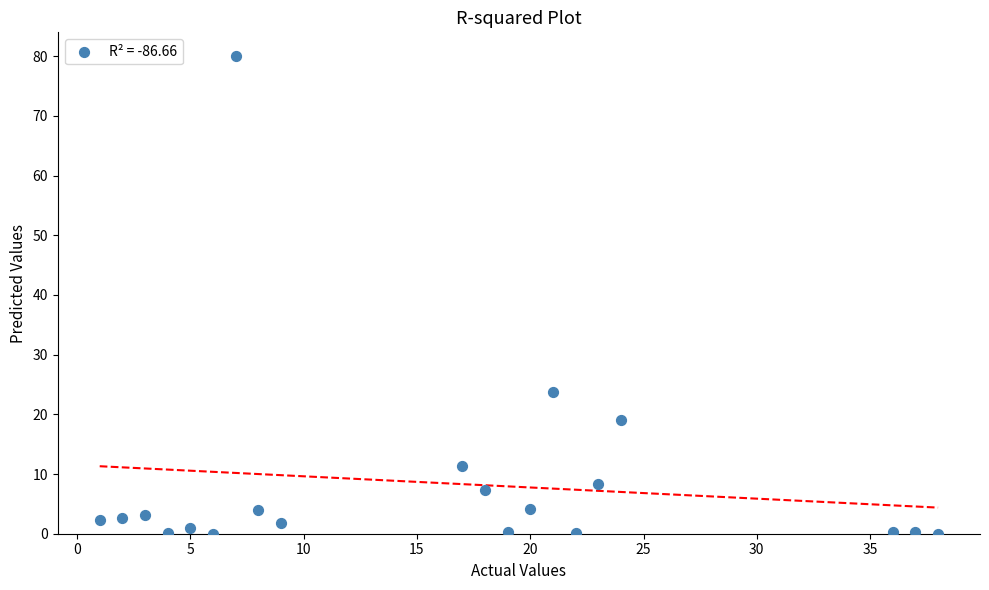

What Y value in the scatter plot is closest to 40?

23.7